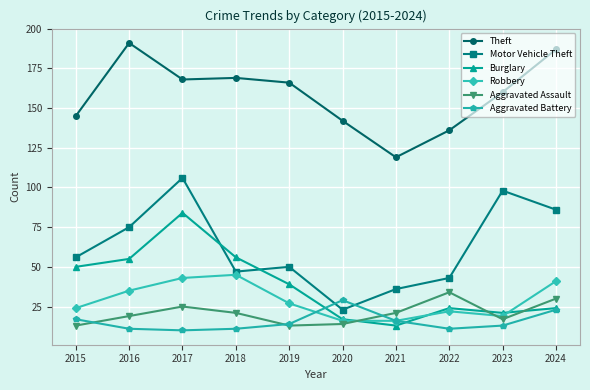

At which category is the sum across all series the highest?

2017